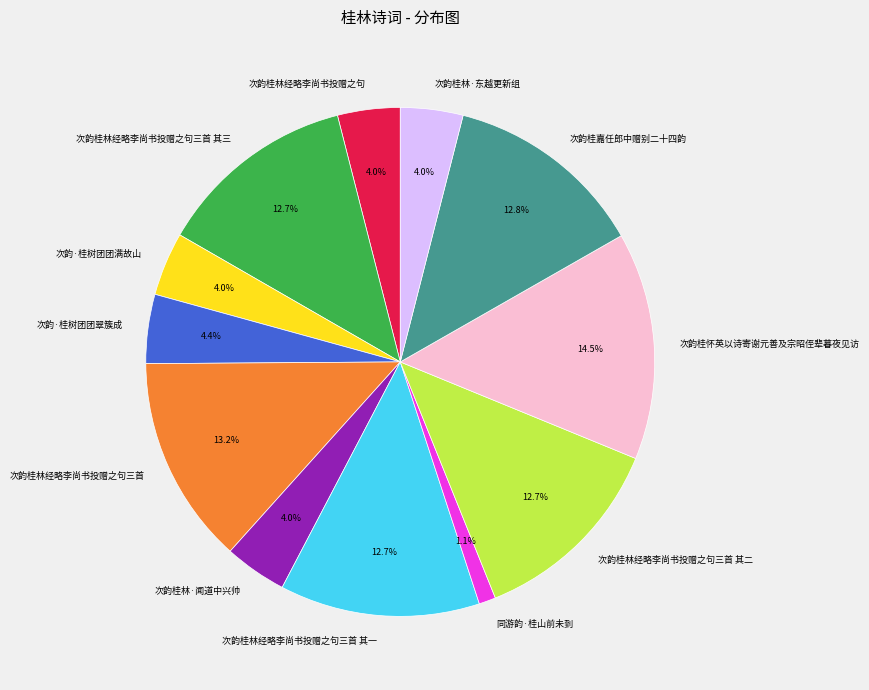

Which category has the biggest portion of the pie?

次韵桂怀英以诗寄谢元善及宗昭侄辈暮夜见访